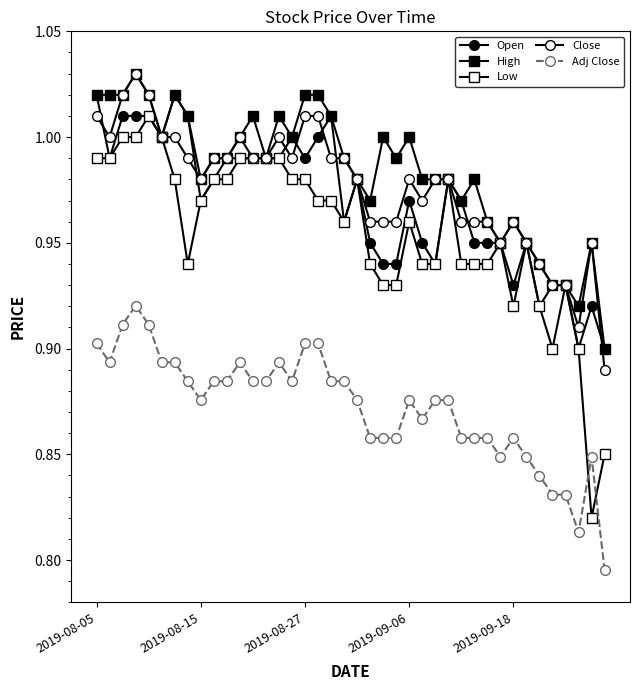

How many series are shown in this chart?

5